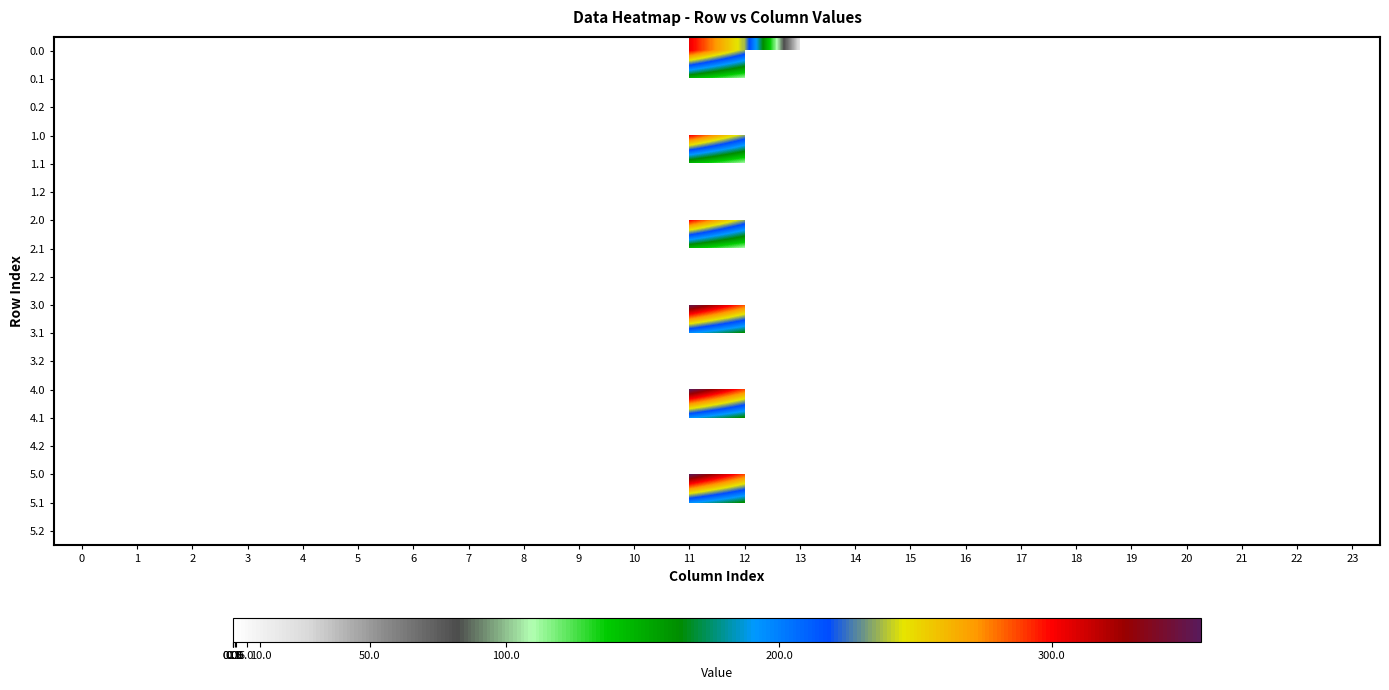

At how many categories does at least one series exceed 203?

3